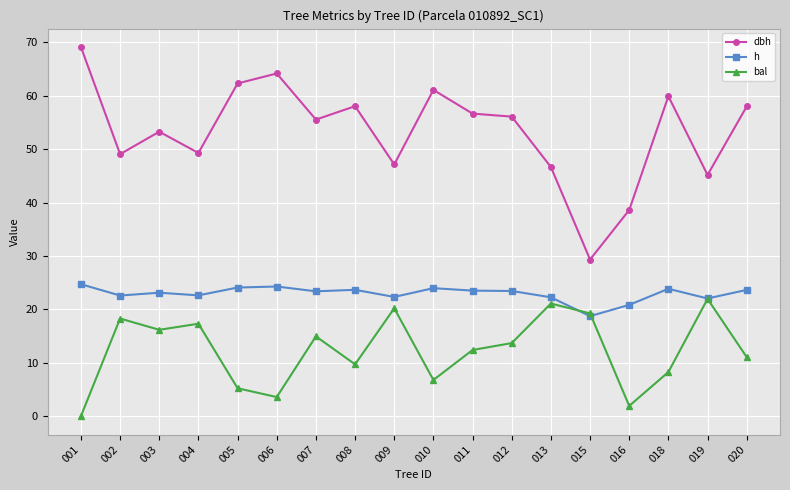

True or false: h and dbh intersect in this chart.

False